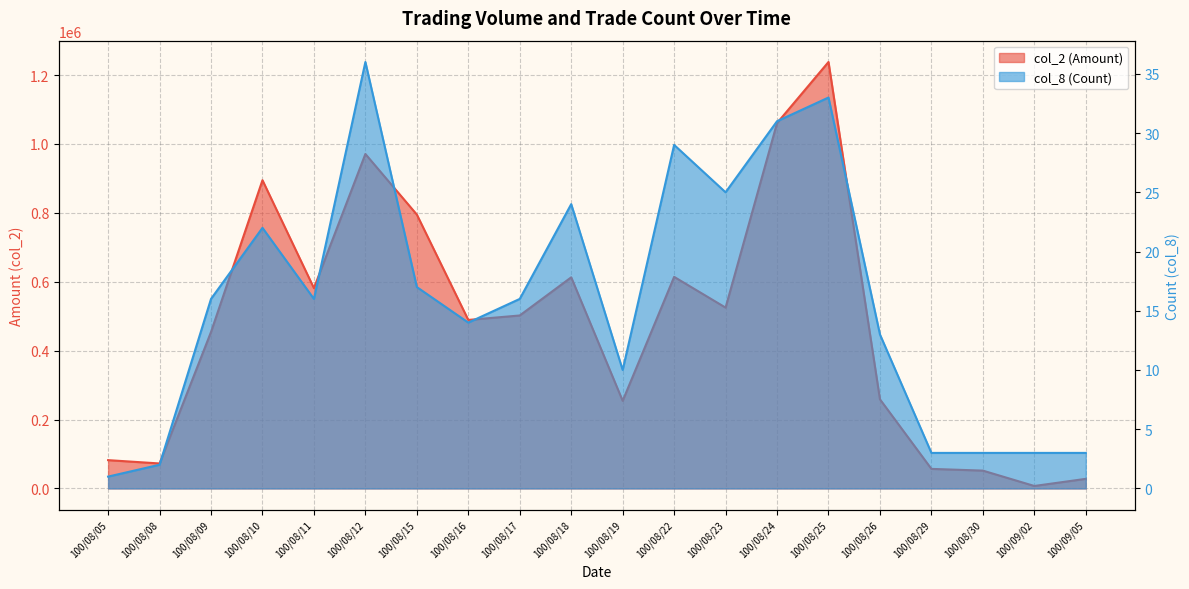

Reading left to right, what are all the values shown in this chart?

col_2 (Amount): 100/08/05=82170	100/08/08=72520	100/08/09=454150	100/08/10=894670	100/08/11=581440	100/08/12=970770	100/08/15=794890	100/08/16=489120	100/08/17=502060	100/08/18=612780	100/08/19=254330	100/08/22=614110	100/08/23=524900	100/08/24=1060470	100/08/25=1237770	100/08/26=258730	100/08/29=56780	100/08/30=51780	100/09/02=7170	100/09/05=27880
col_8 (Count): 100/08/05=1	100/08/08=2	100/08/09=16	100/08/10=22	100/08/11=16	100/08/12=36	100/08/15=17	100/08/16=14	100/08/17=16	100/08/18=24	100/08/19=10	100/08/22=29	100/08/23=25	100/08/24=31	100/08/25=33	100/08/26=13	100/08/29=3	100/08/30=3	100/09/02=3	100/09/05=3